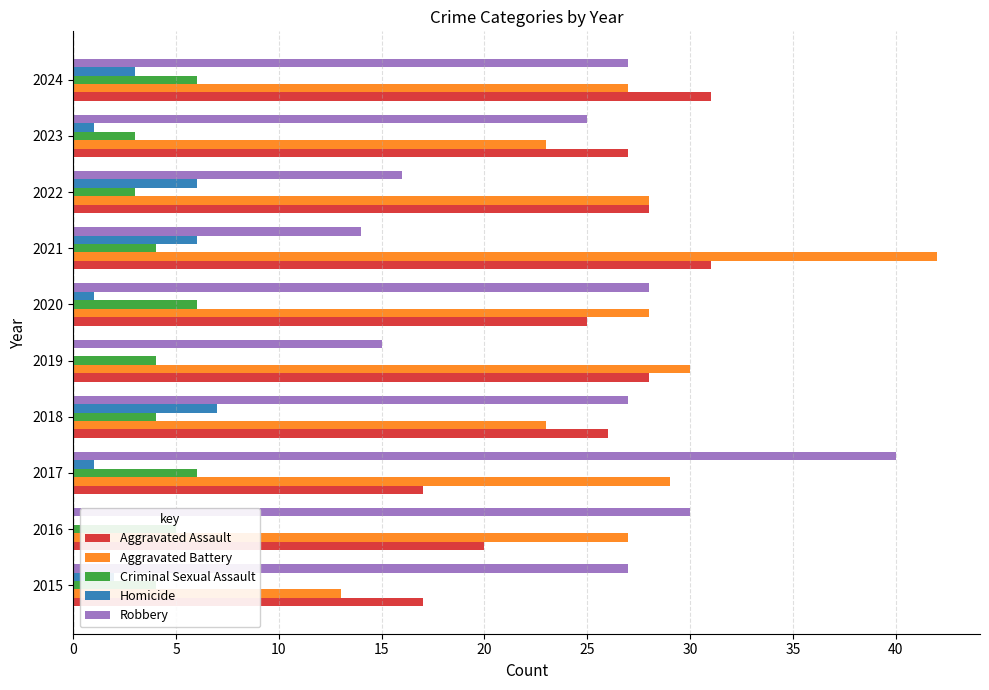

What is the approximate value of Criminal Sexual Assault at 2022?

3